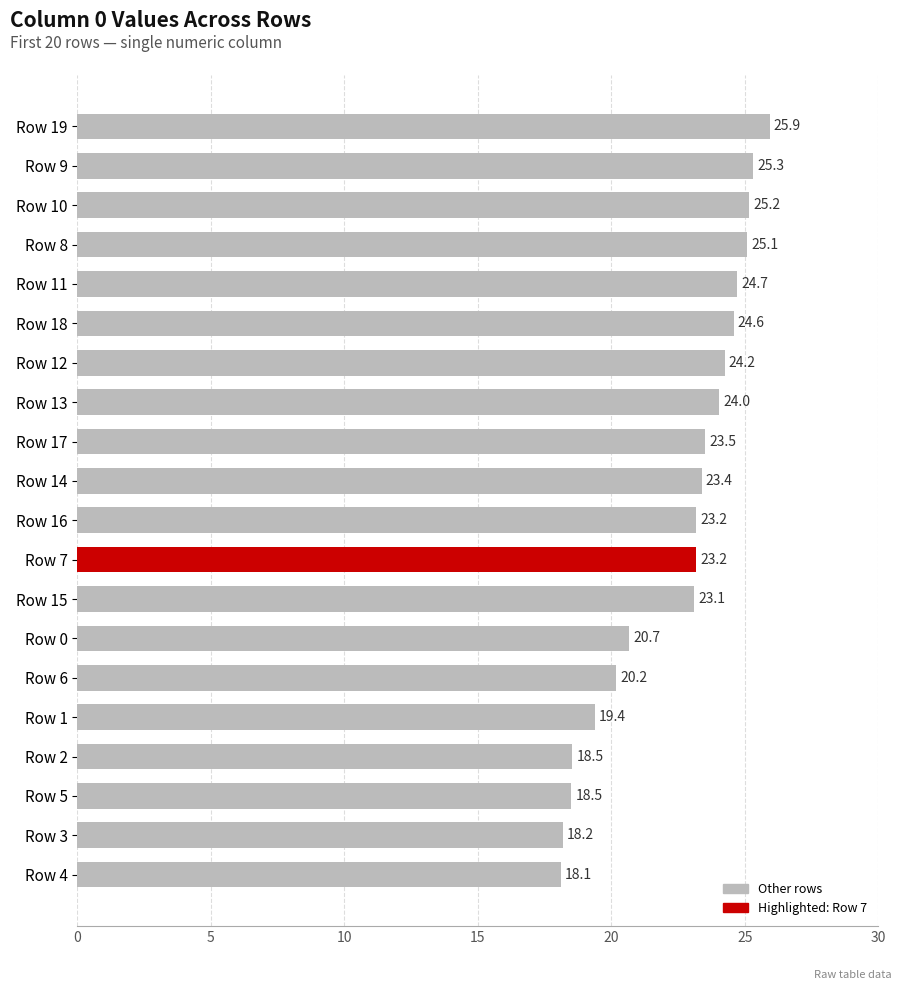

What is the difference between the maximum and minimum values?

7.8